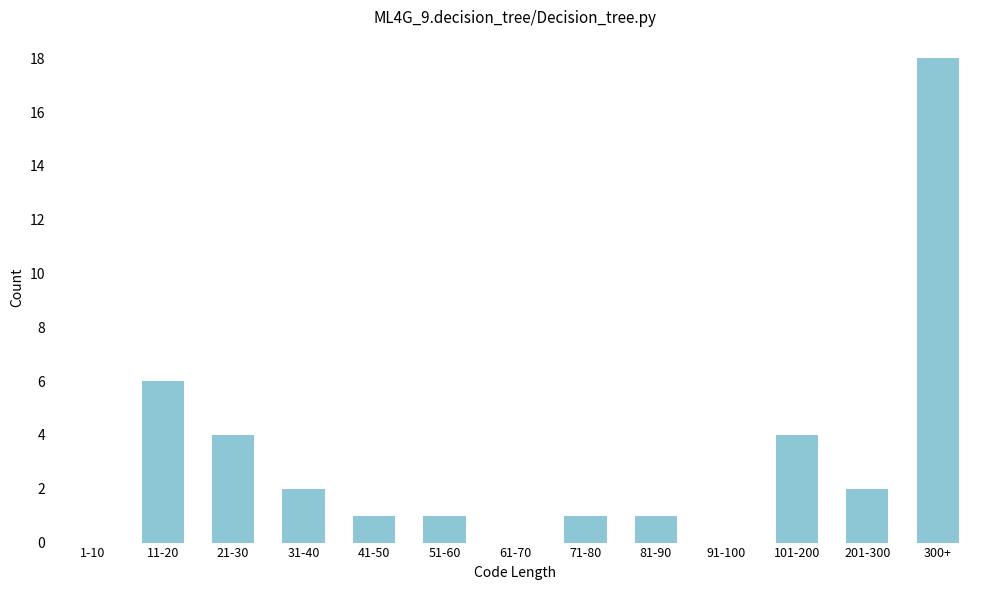

Reading left to right, extract all data points from this chart.

1-10=0	11-20=6	21-30=4	31-40=2	41-50=1	51-60=1	61-70=0	71-80=1	81-90=1	91-100=0	101-200=4	201-300=2	300+=18